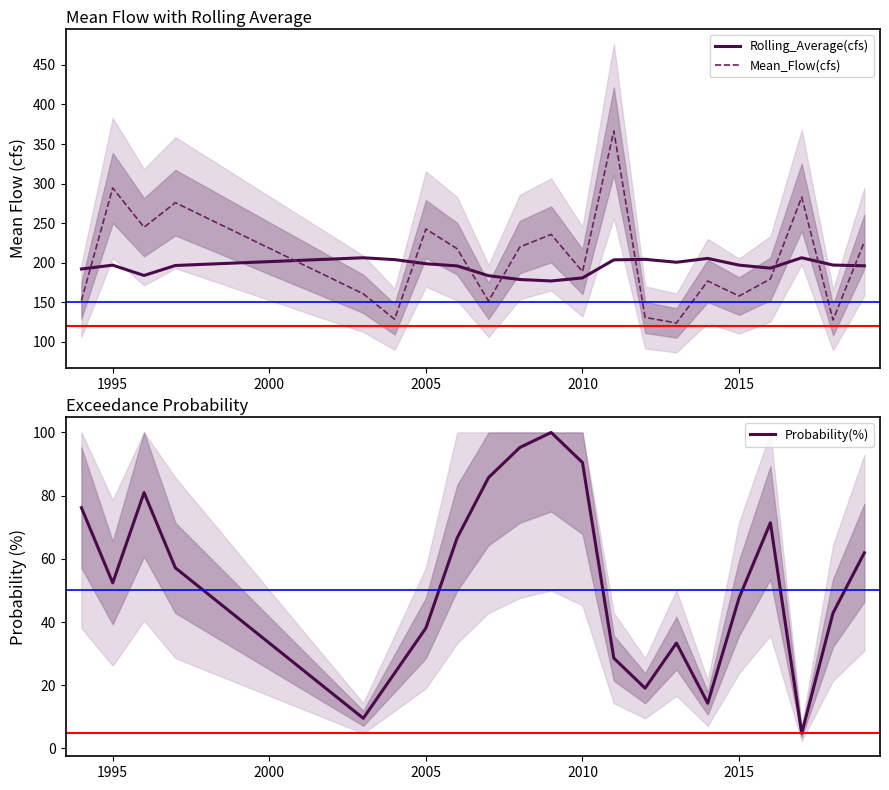

What is the lowest value of the Mean_Flow(cfs) series?

123.9